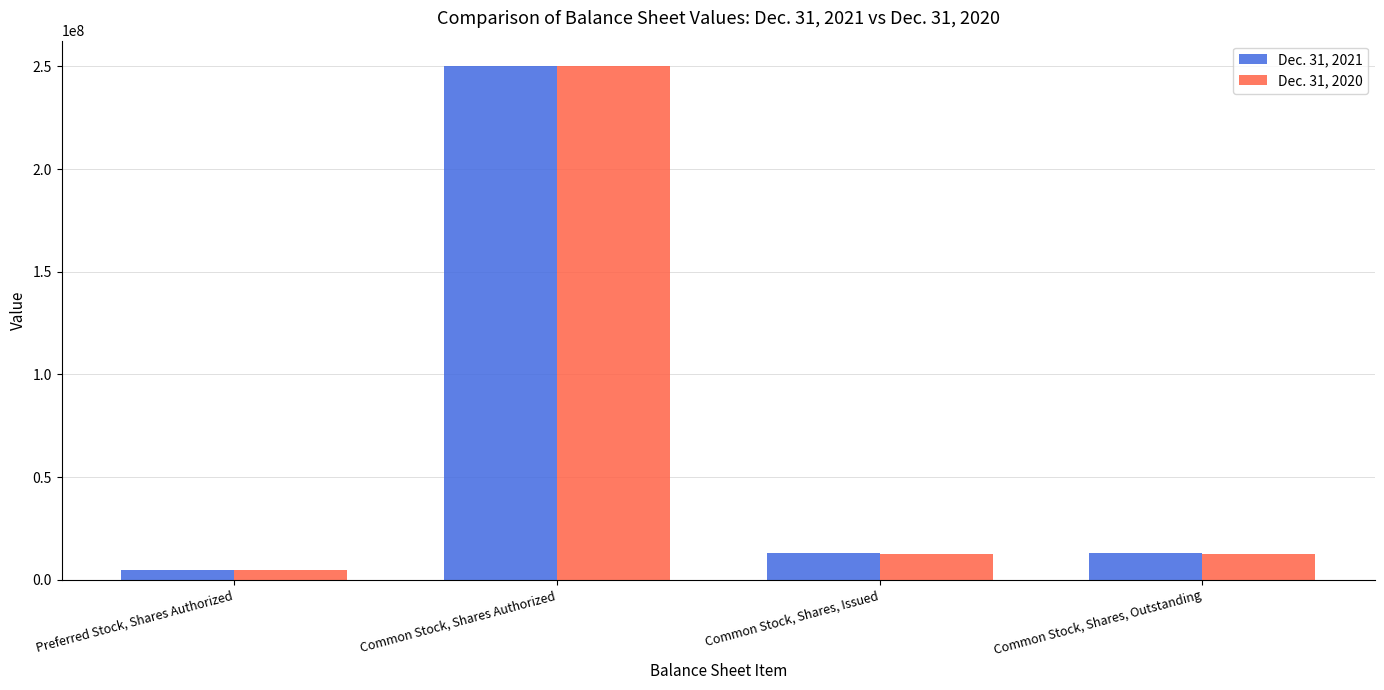

What is the sum of the Dec. 31, 2020 values at Common Stock, Shares, Outstanding and Common Stock, Shares Authorized?

262792586